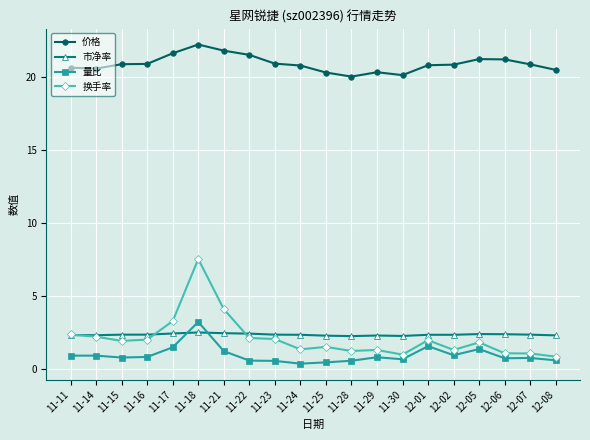

Between 11-15 and 12-07, which series saw the biggest shift?

换手率